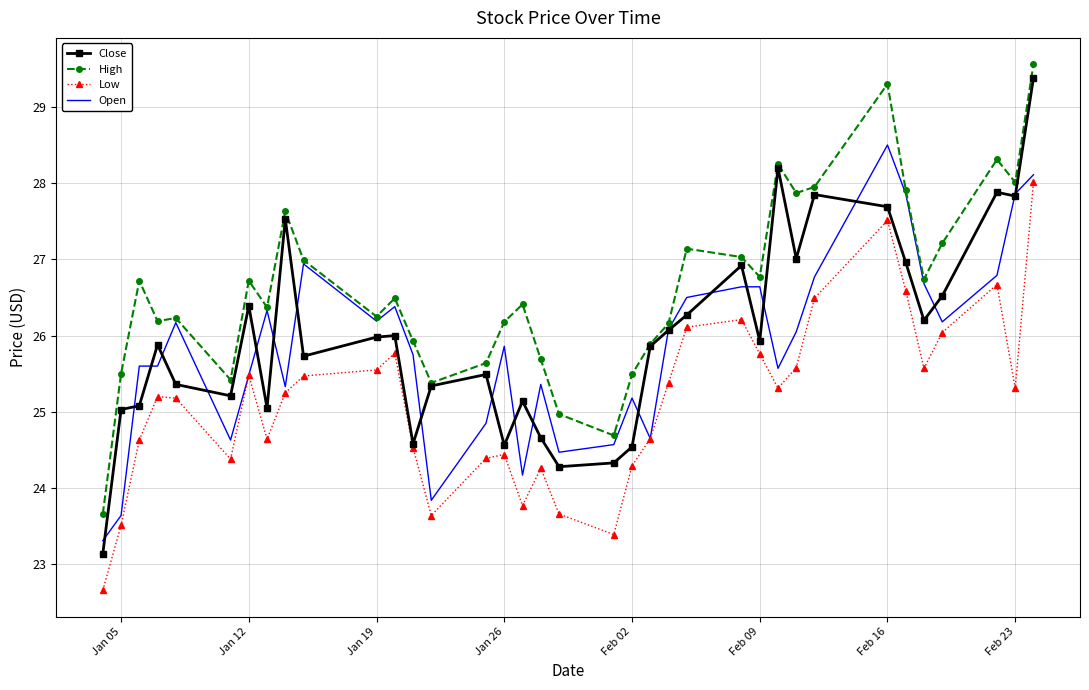

Which series has the largest total across all categories?

High